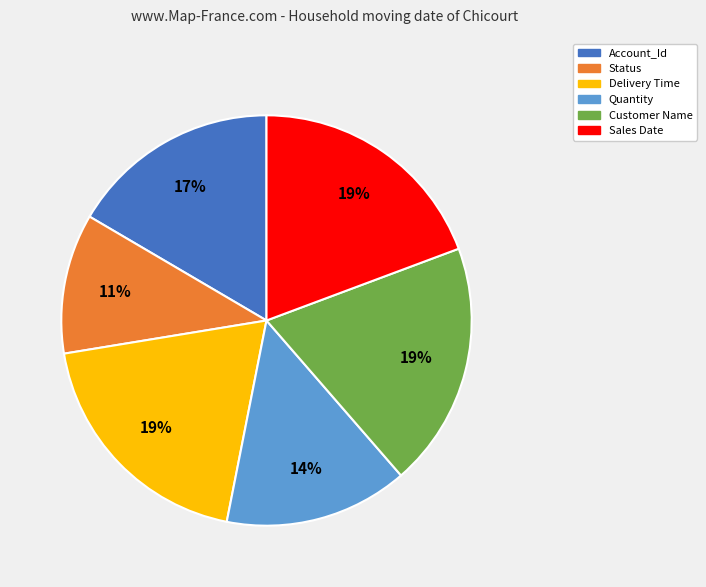

To the nearest percent, what portion does Customer Name represent?

19%